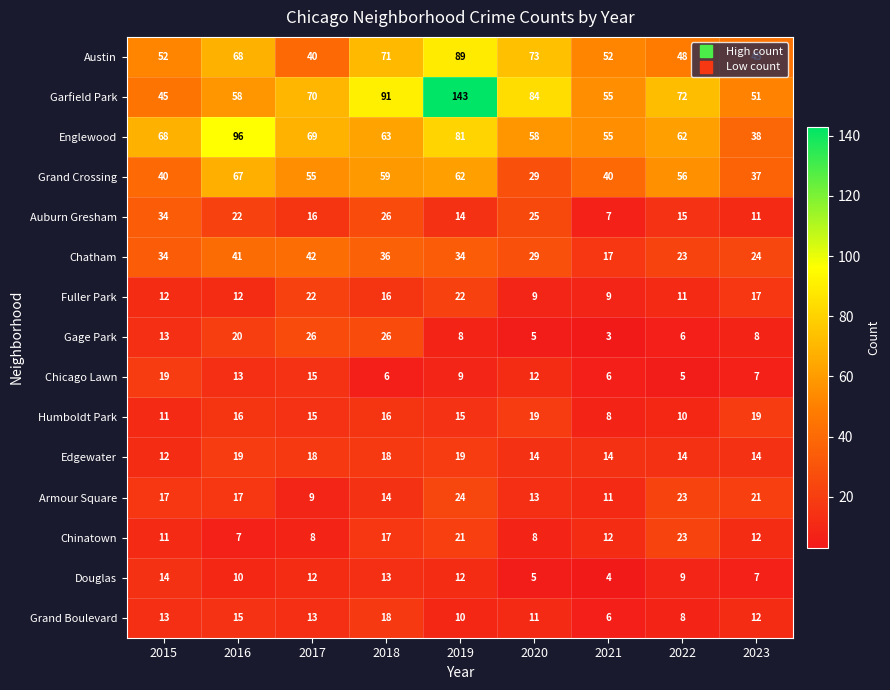

What is the total value across all series at 2022?

385